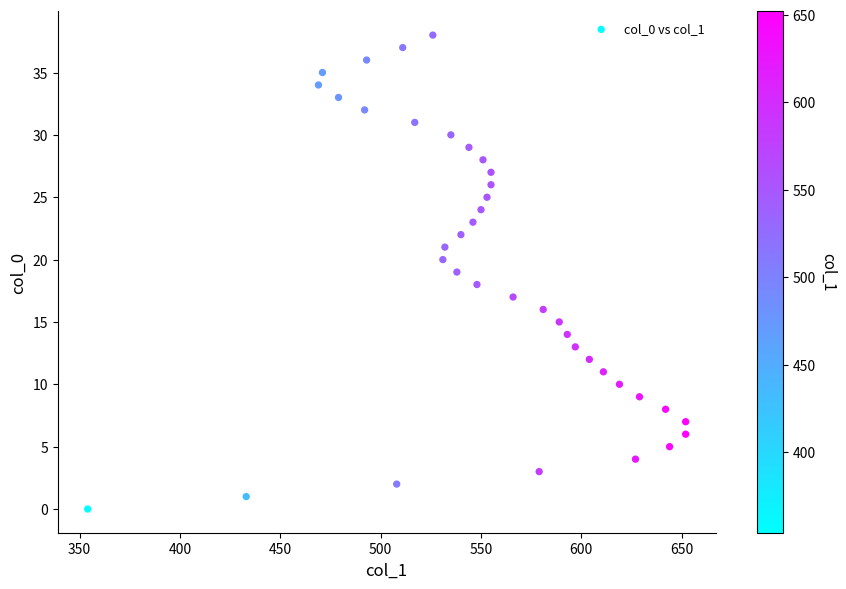

Count the number of points in this scatter plot.

39